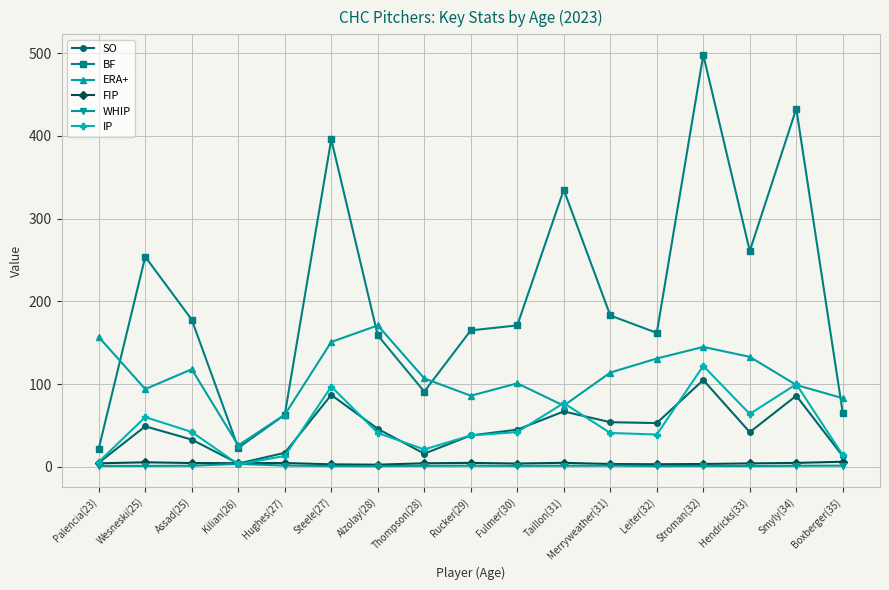

Where does the BF series first go above 171?

Wesneski(25)